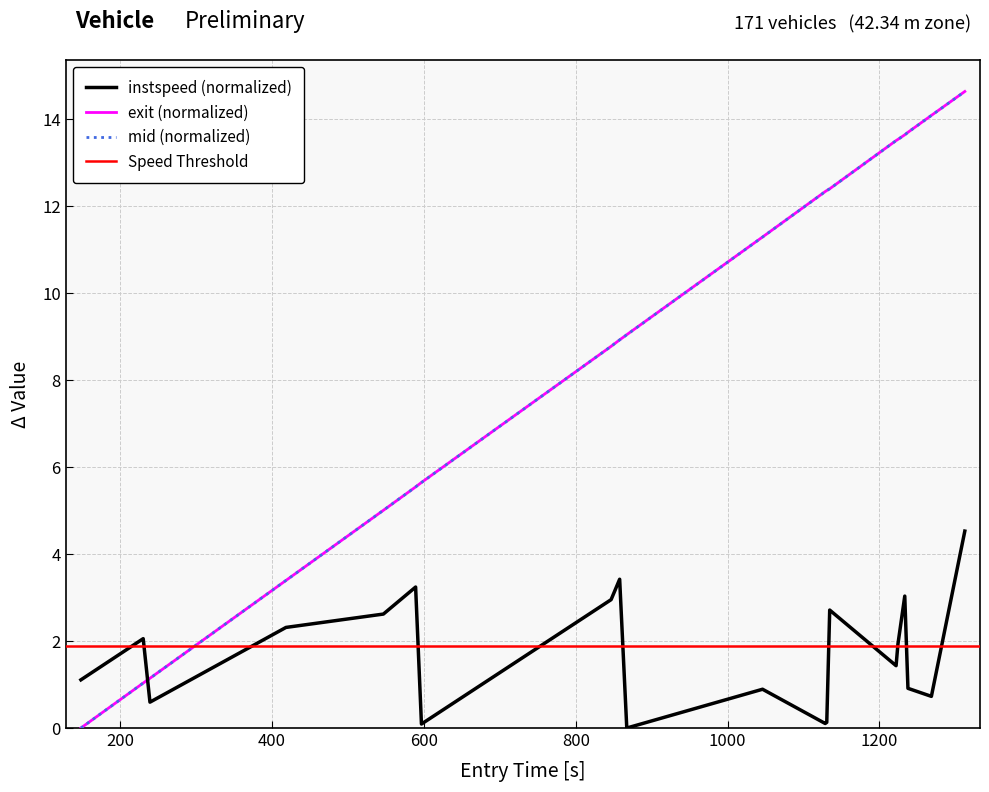

What is the value of the instspeed point at the 9th from the left?

3.4